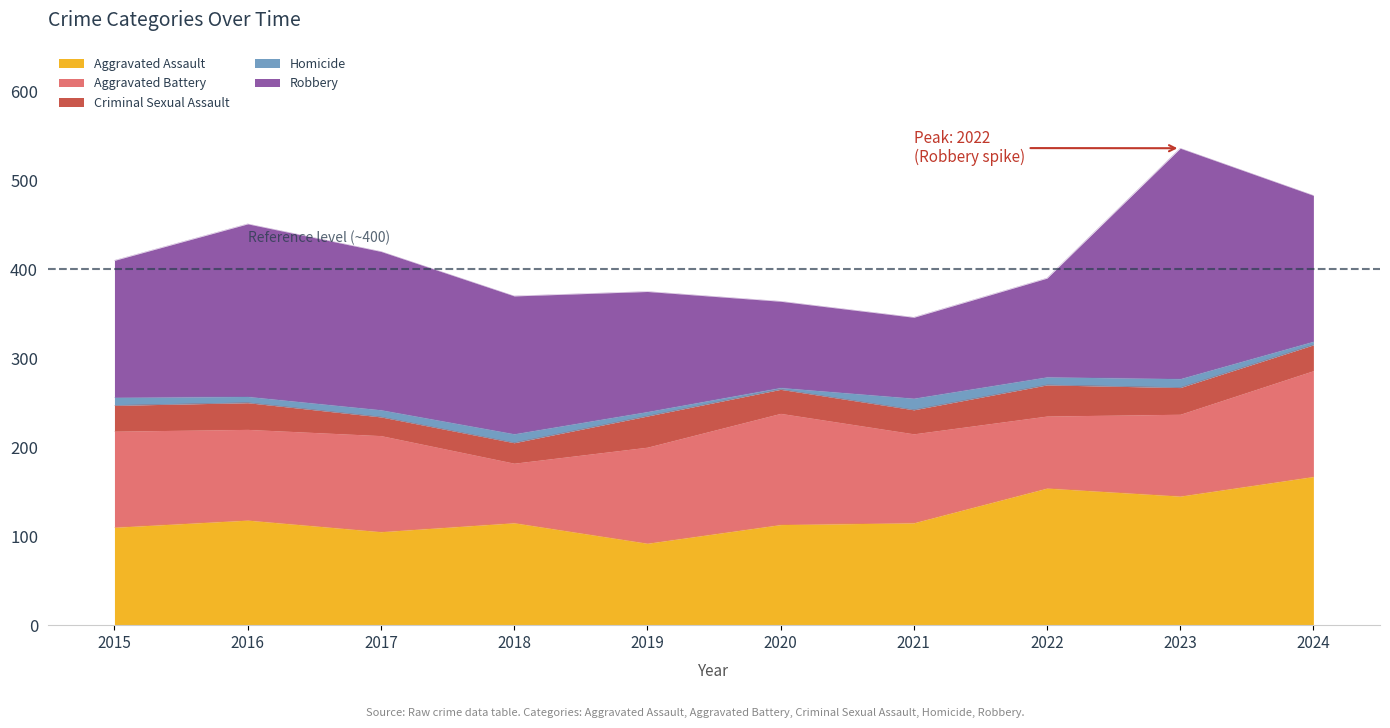

How many interior local peaks does the Homicide series have?

3